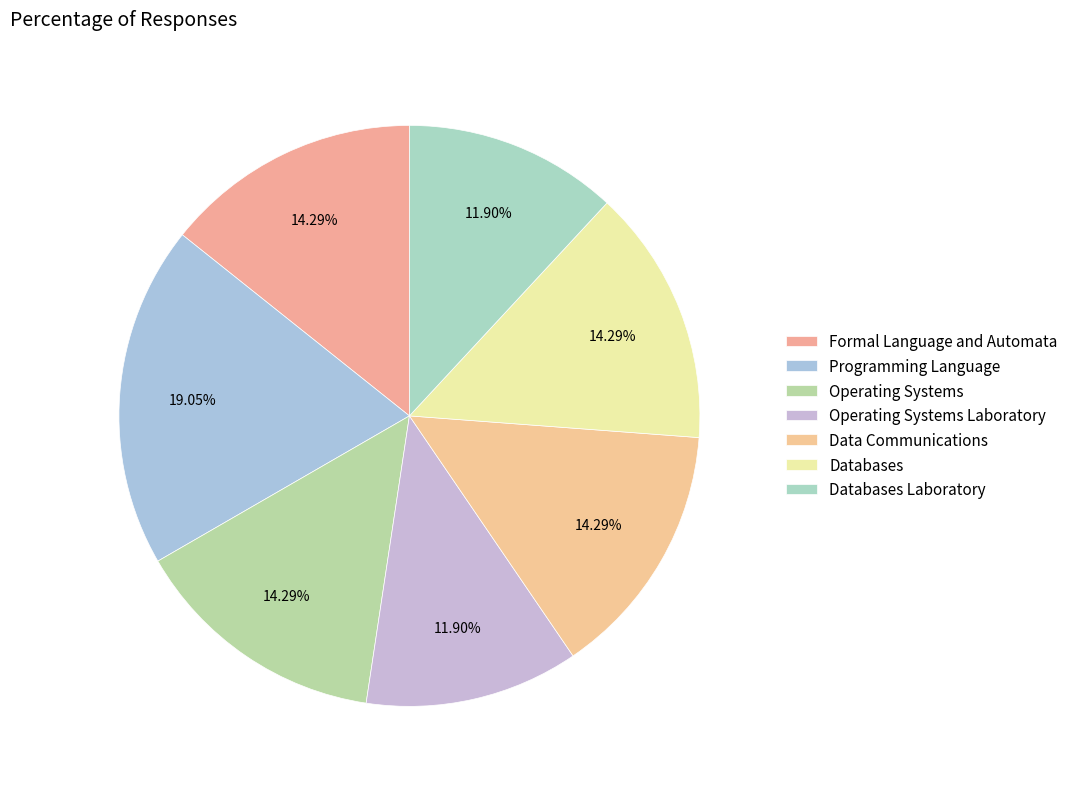

Rank the categories by value from highest to lowest.

Programming Language, Formal Language and Automata, Operating Systems, Data Communications, Databases, Operating Systems Laboratory, Databases Laboratory